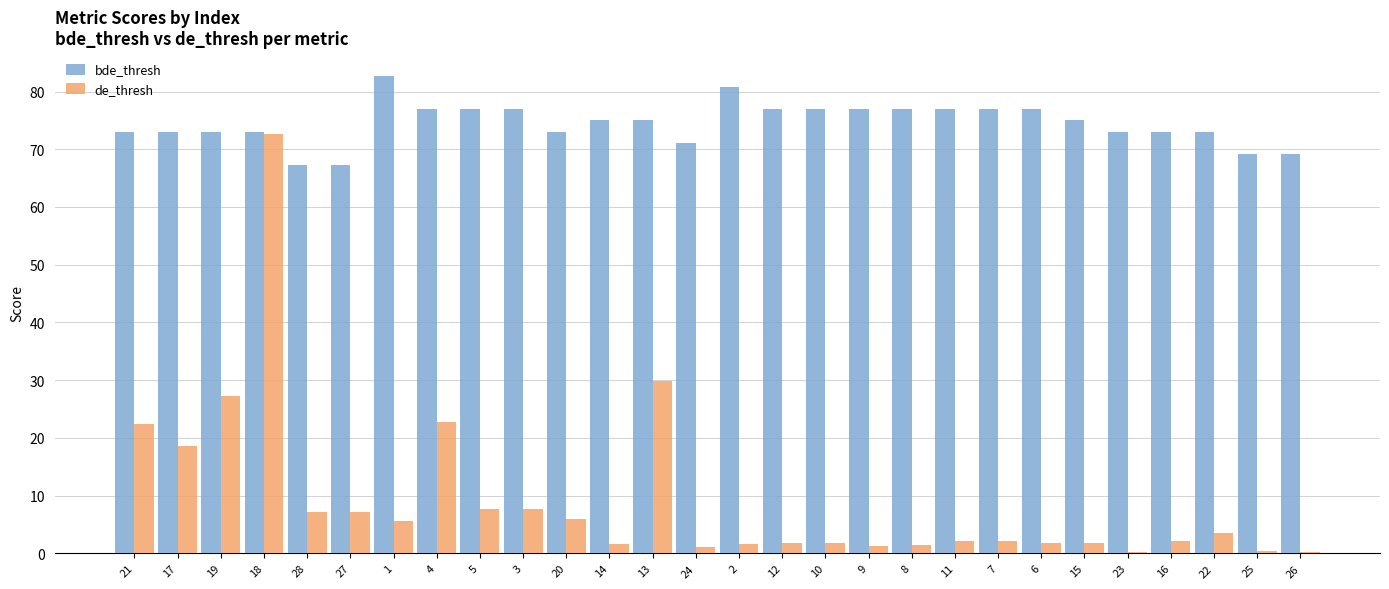

What are all the series names shown in the legend?

bde_thresh, de_thresh